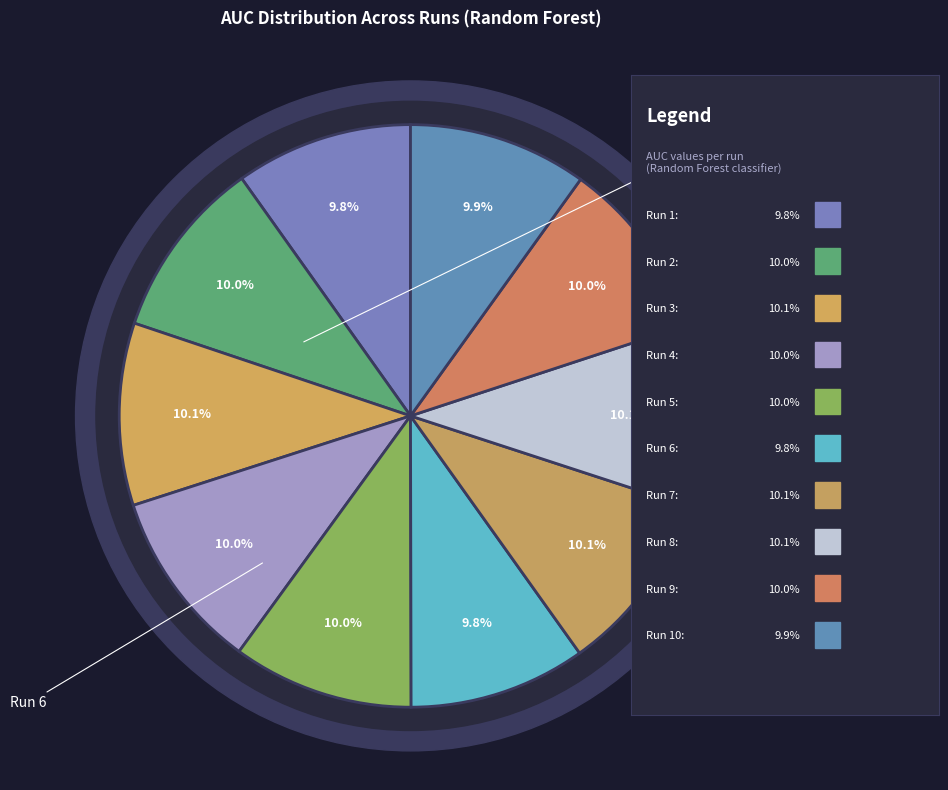

Count the number of slices in the pie.

10